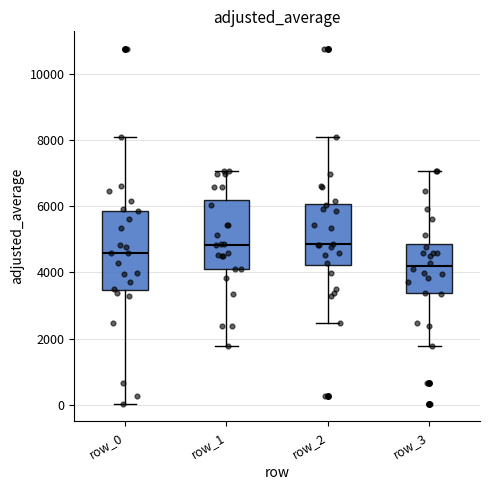

Reading left to right, transcribe this box plot: for each box, give where its median line is, the range the box spans, and where its two whiskers end, as read against the y-axis. The values are not printed on the chart, so give them approximately, as read against the axis.

row_0: median 4600, box 3400 to 5800, whiskers 0 to 8200
row_1: median 4800, box 4200 to 6200, whiskers 1800 to 7000
row_2: median 4800, box 4200 to 6000, whiskers 2400 to 8200
row_3: median 4200, box 3400 to 4800, whiskers 1800 to 7000